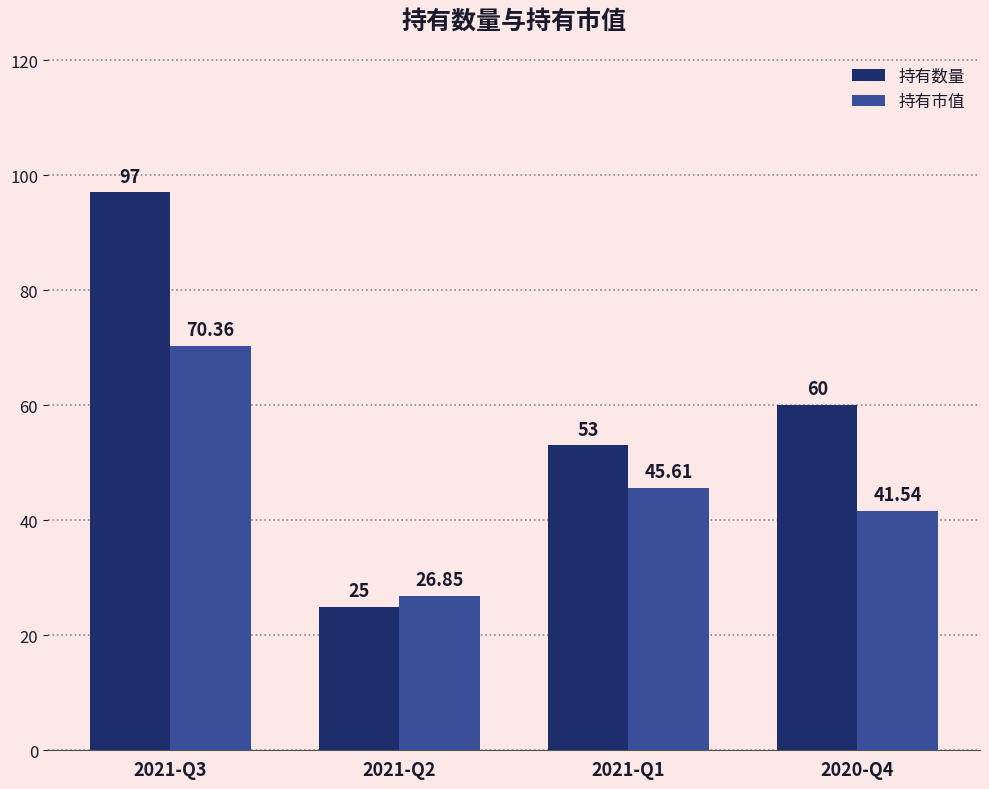

Reading left to right, transcribe all the data shown in this chart.

持有数量: 97.0	25.0	53.0	60.0
持有市值: 70.4	26.9	45.6	41.5